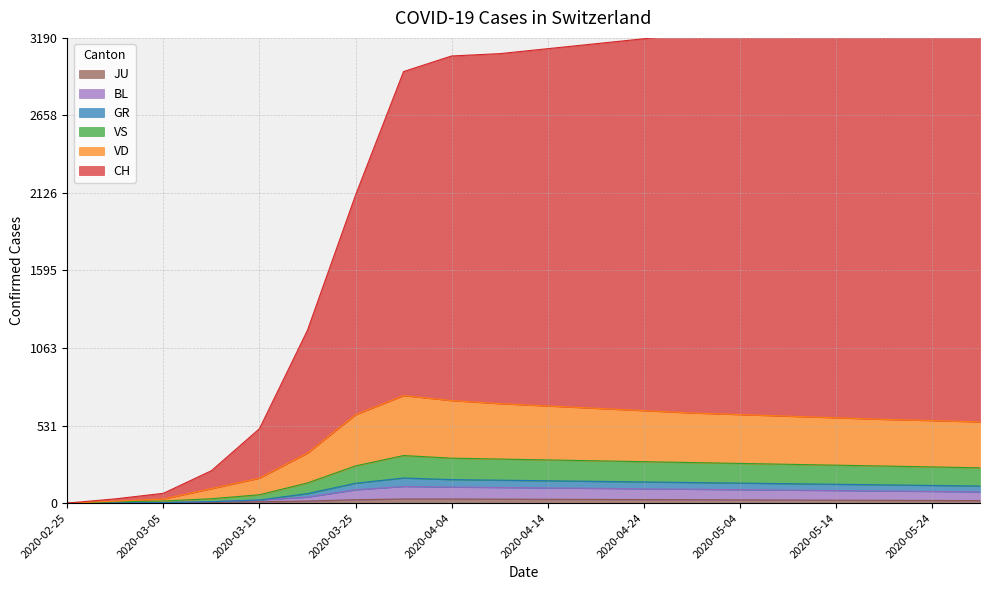

How many lines are shown in the chart?

6